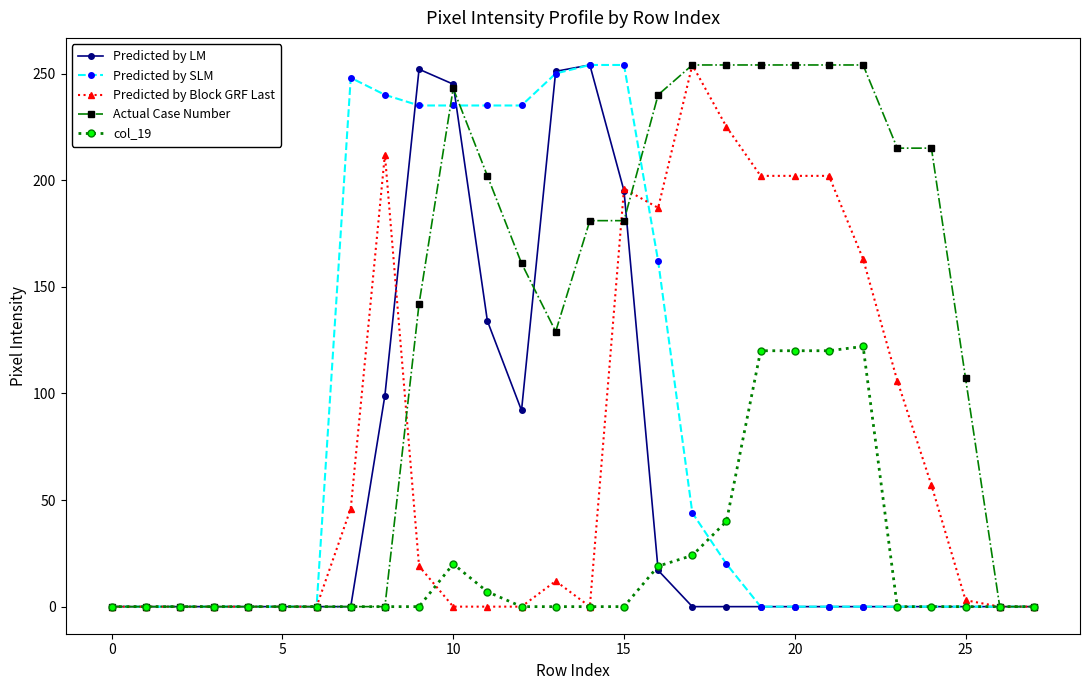

Which series has the largest total across all categories?

Actual Case Number